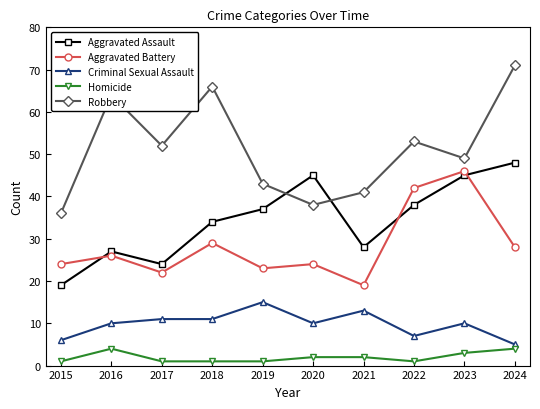

What is the spread (max minus min) of values at 2017?

51